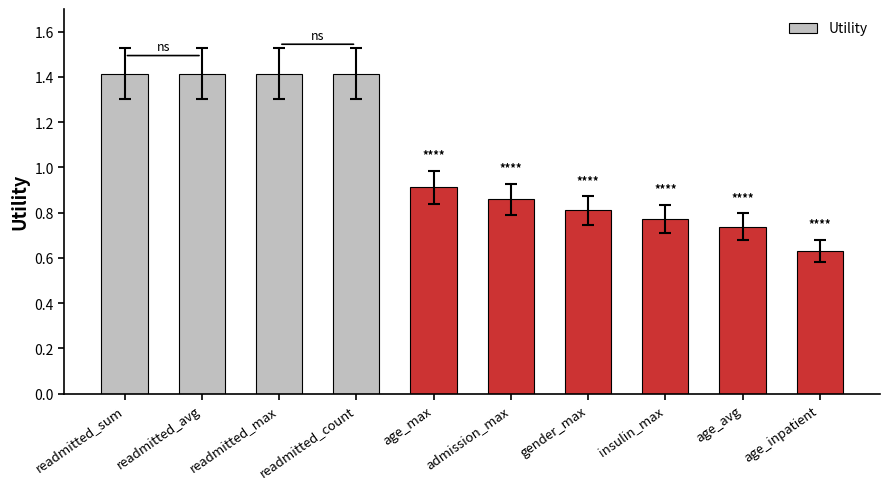

Is it true that the value at readmitted_count is 2.1?

False